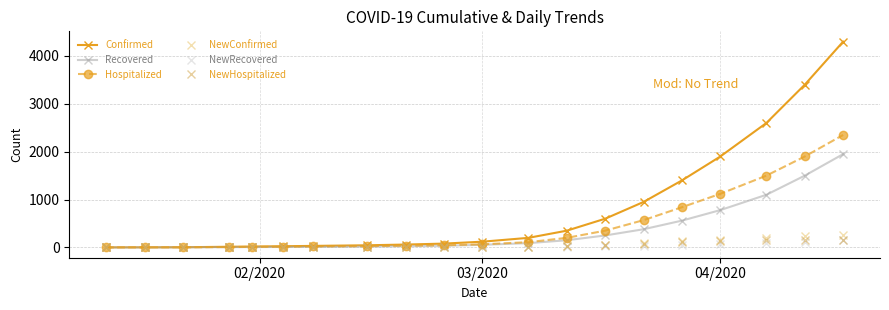

Which series has the widest spread of values?

Confirmed